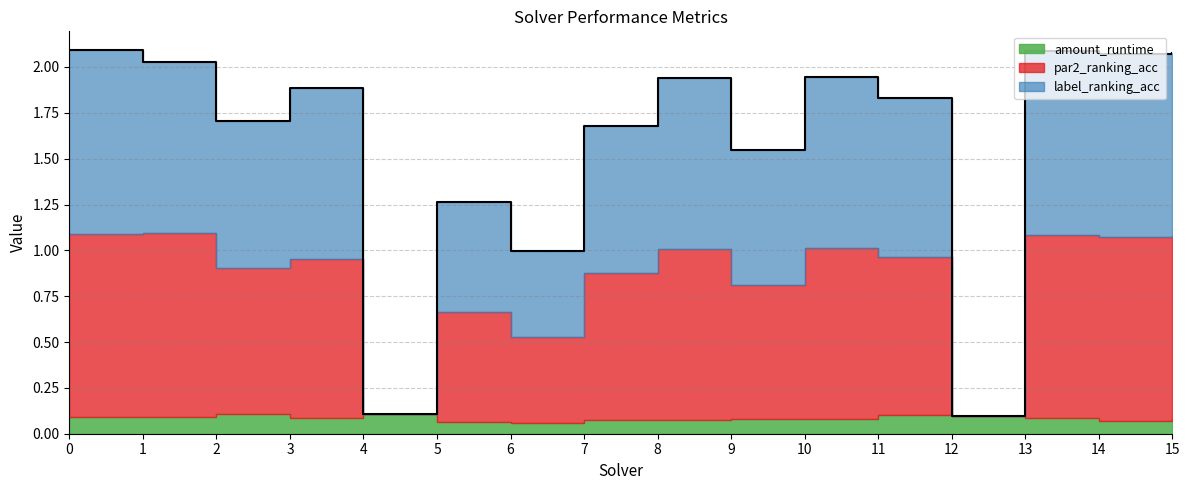

List the series in order of their peak value, lowest first.

amount_runtime, par2_ranking_acc, label_ranking_acc